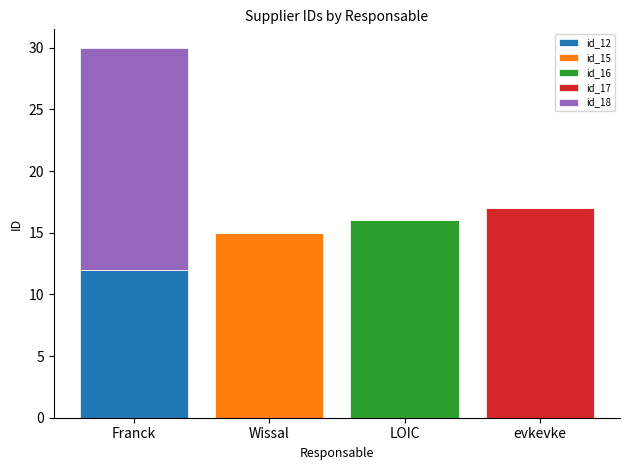

Does the chart contain stacked bars?

Yes